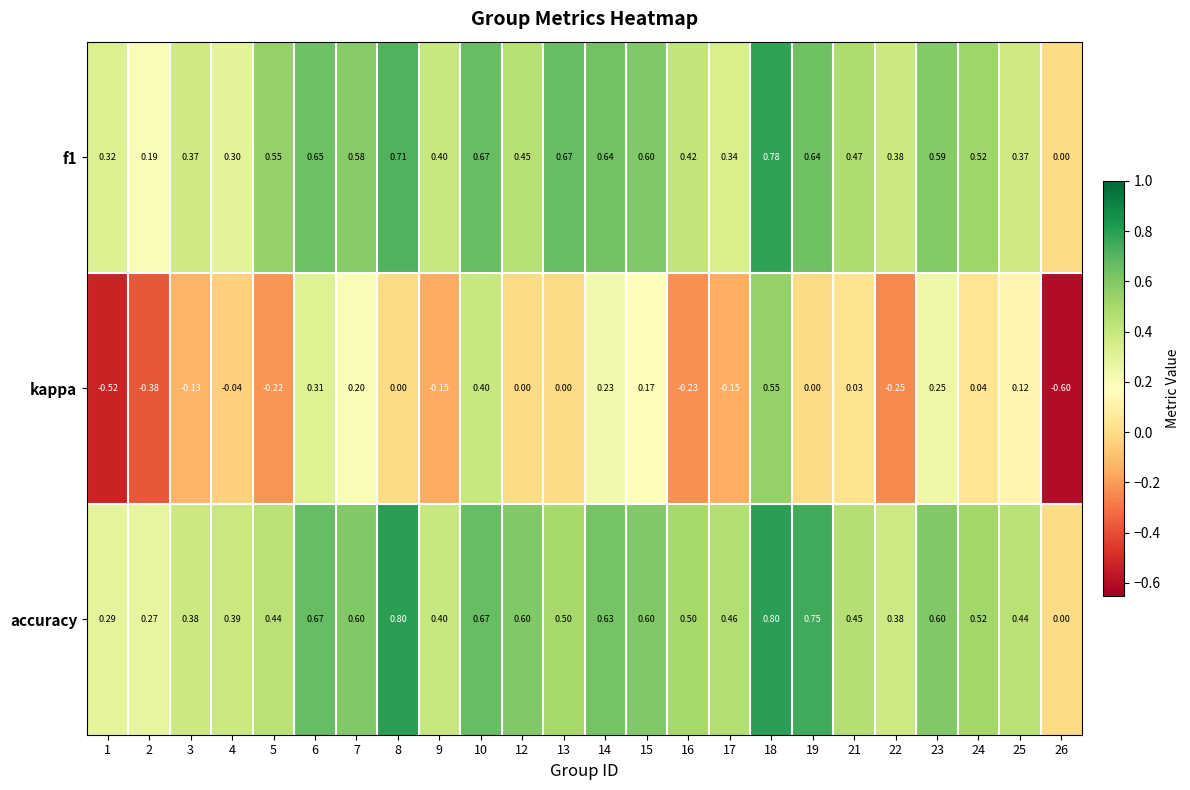

Which series changed the most between 2 and 3?

kappa